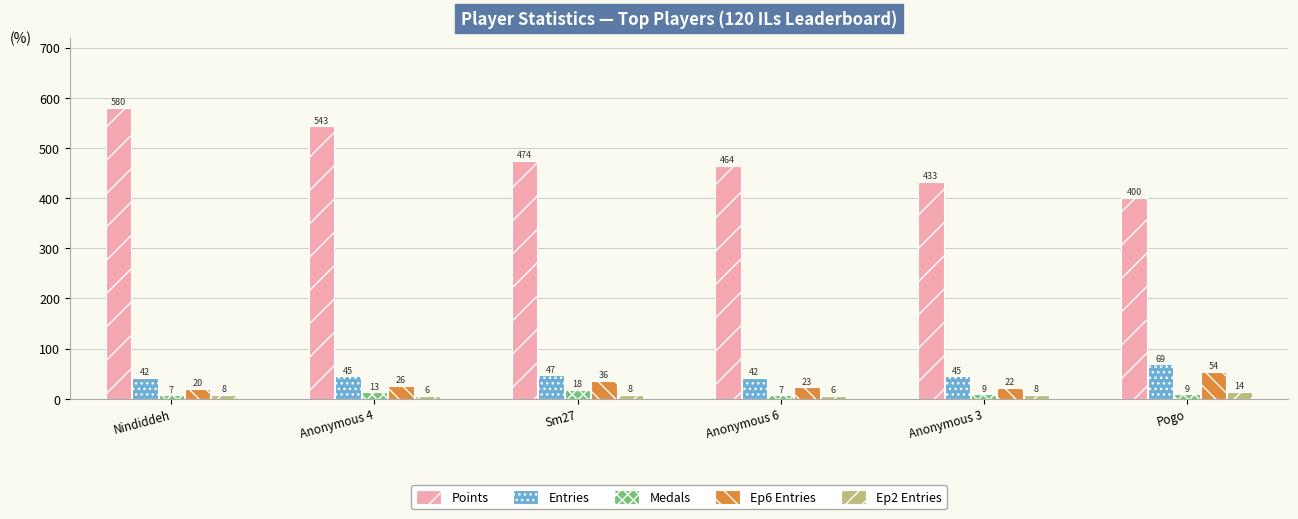

Is the value of Entries at Anonymous 6 greater than the value of Ep2 Entries at Pogo?

Yes